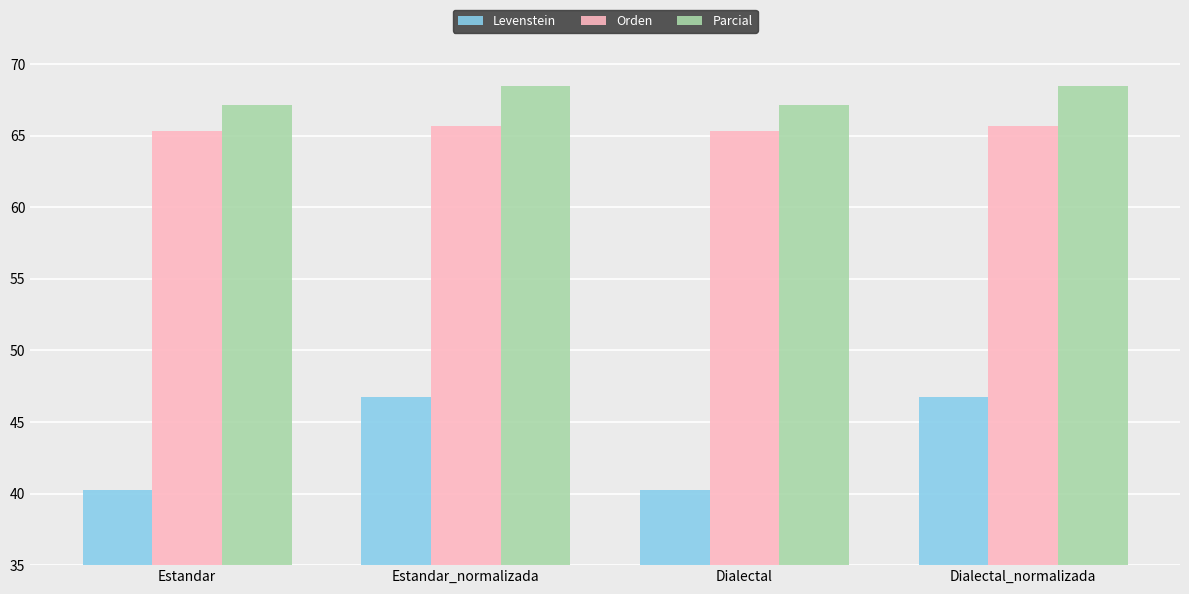

What is the label of the 1st bar from the right?

Dialectal_normalizada